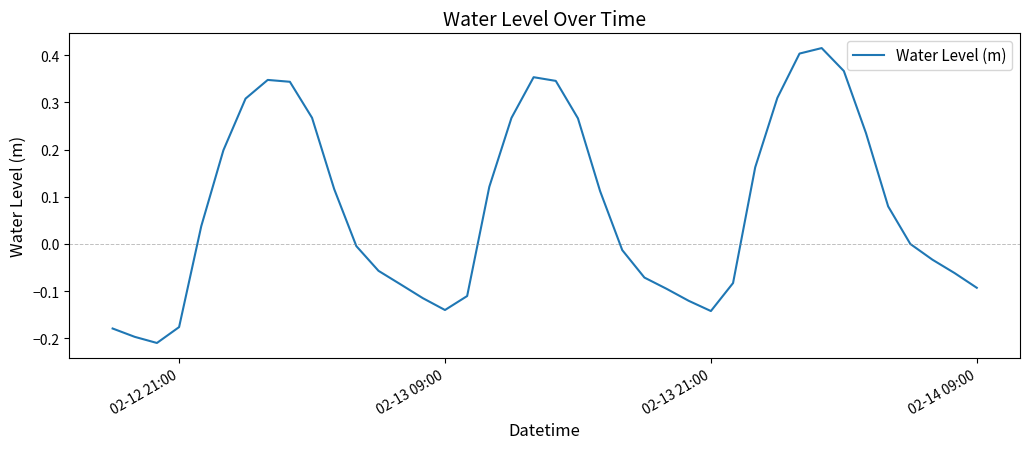

Is this an area chart (filled region under the line)?

No